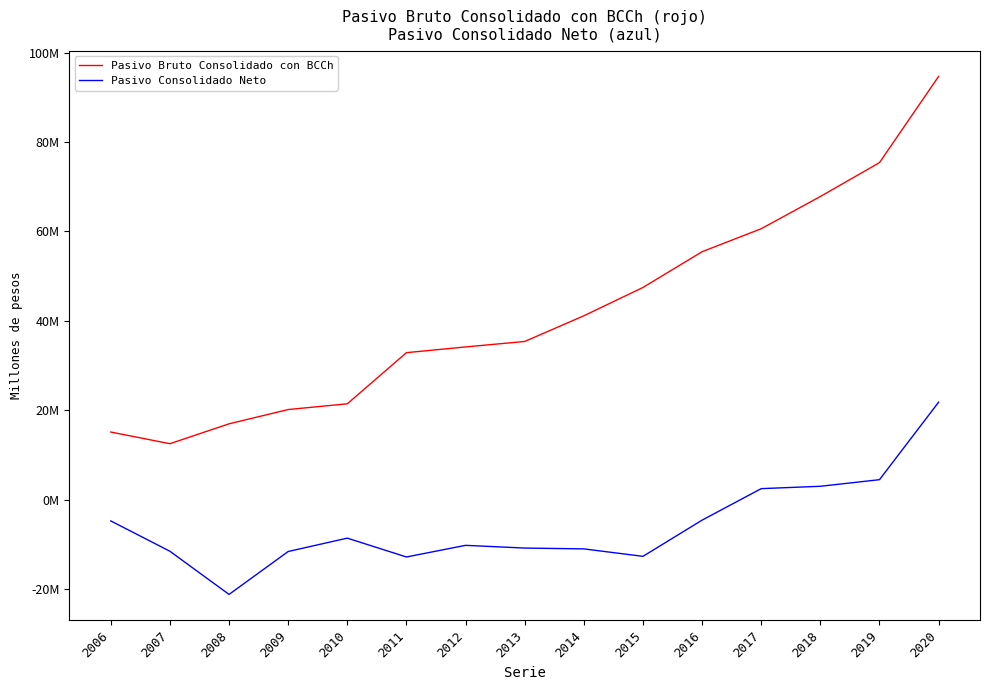

Reading left to right, list all the values displayed in this chart.

Pasivo Bruto Consolidado con BCCh: 2006=15131141	2007=12515102	2008=16963936	2009=20158124	2010=21445101	2011=32883878	2012=34165809	2013=35389397	2014=41130665	2015=47466877	2016=55466625	2017=60609397	2018=67816380	2019=75394436	2020=94686573
Pasivo Consolidado Neto: 2006=-4754945	2007=-11544755	2008=-21200335	2009=-11599182	2010=-8610392	2011=-12823713	2012=-10220622	2013=-10829902	2014=-11014682	2015=-12681142	2016=-4584724	2017=2463508	2018=2991357	2019=4468046	2020=21800457